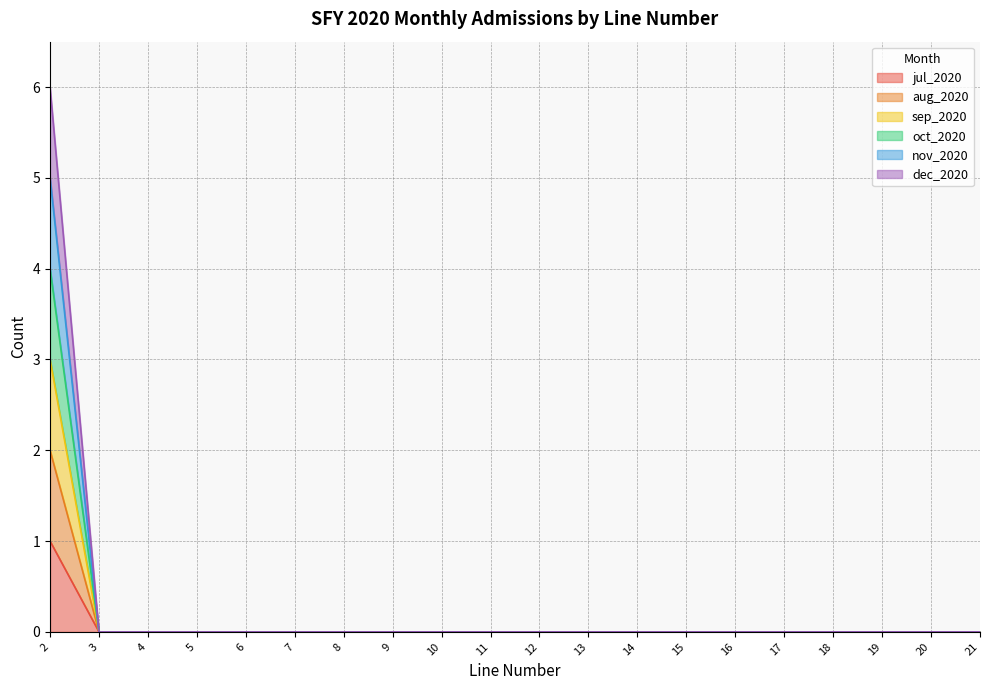

List the series in order of their peak value, lowest first.

jul_2020, aug_2020, sep_2020, oct_2020, nov_2020, dec_2020